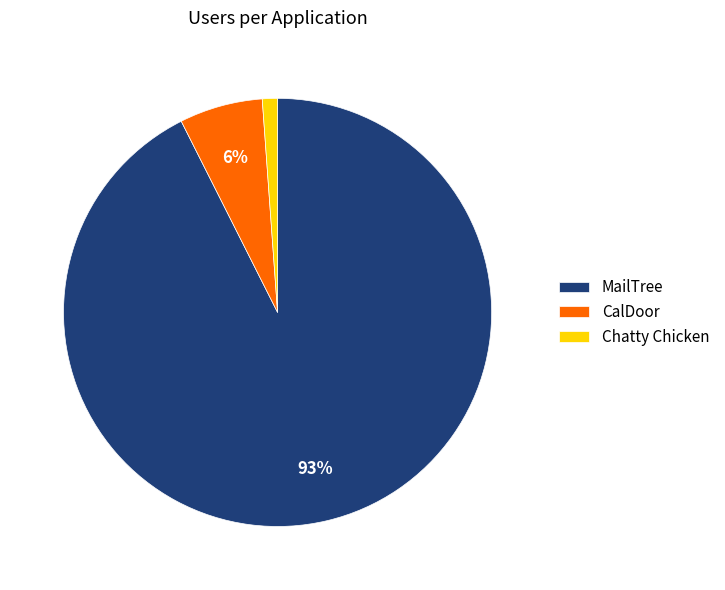

Do Chatty Chicken and MailTree together represent more than half of the pie?

Yes